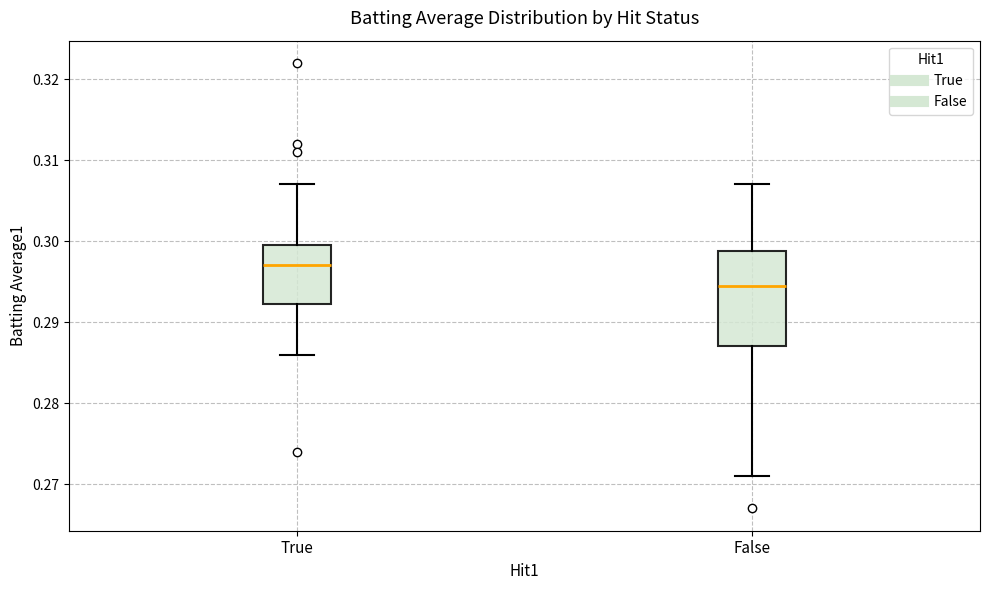

Which box has the highest median line?

True